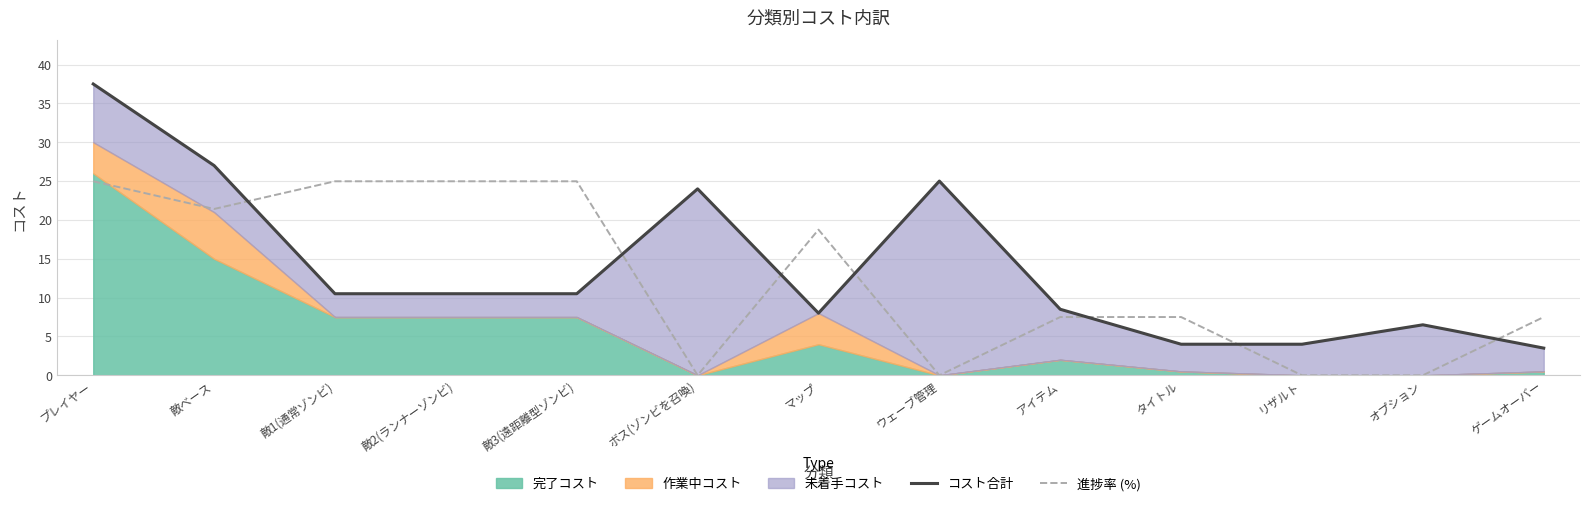

Where do コスト合計 and 進捗率 (%) first cross each other?

敵ベース and 敵1(通常ゾンビ)